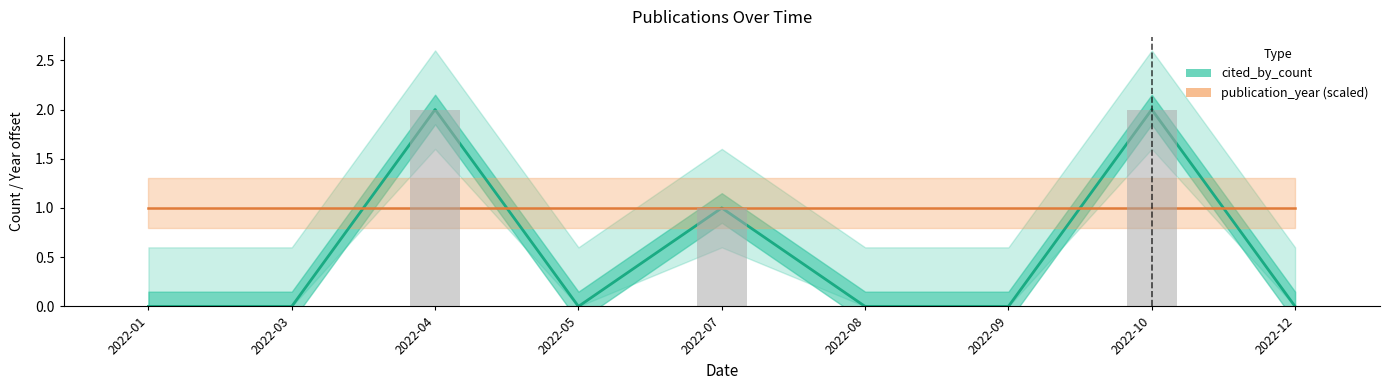

The value of publication_year (scaled) at 2022-10 is 1. True or false?

True